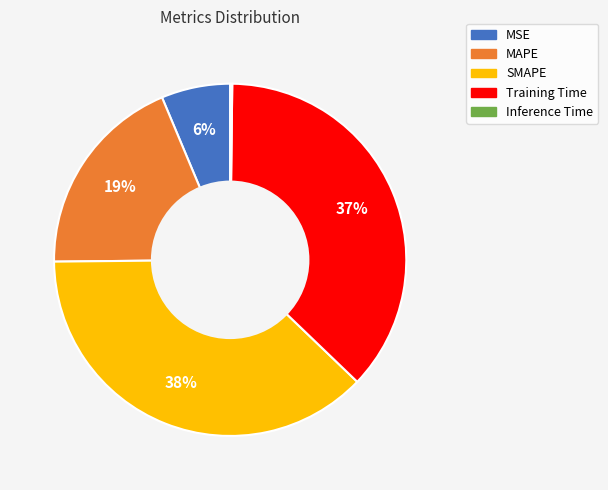

Does any single category account for the majority?

No